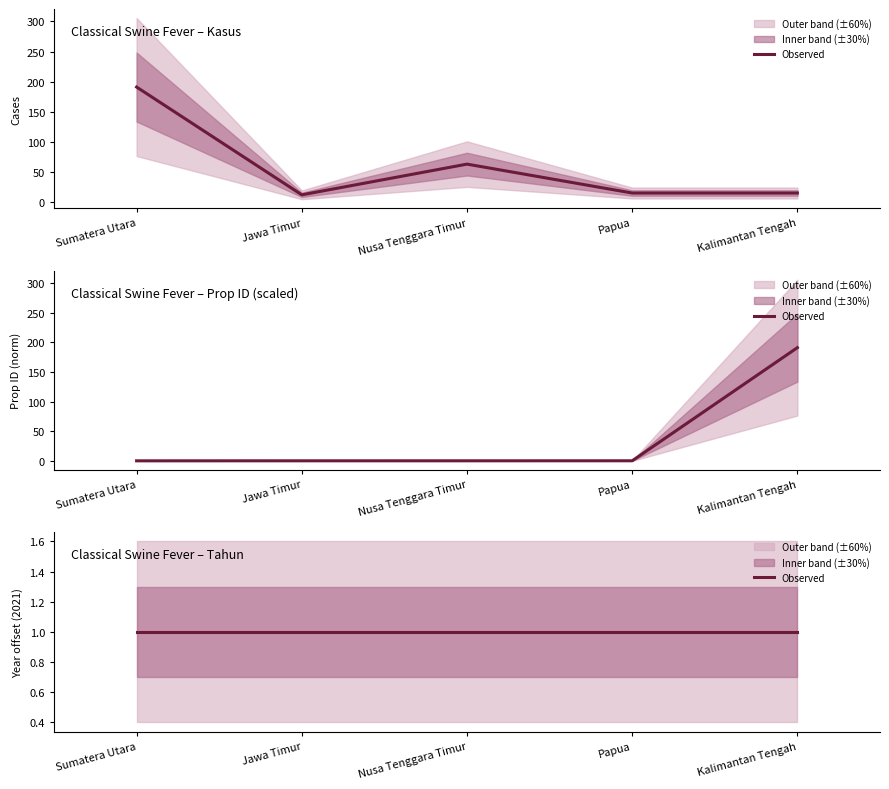

At how many categories does at least one series exceed 119?

2